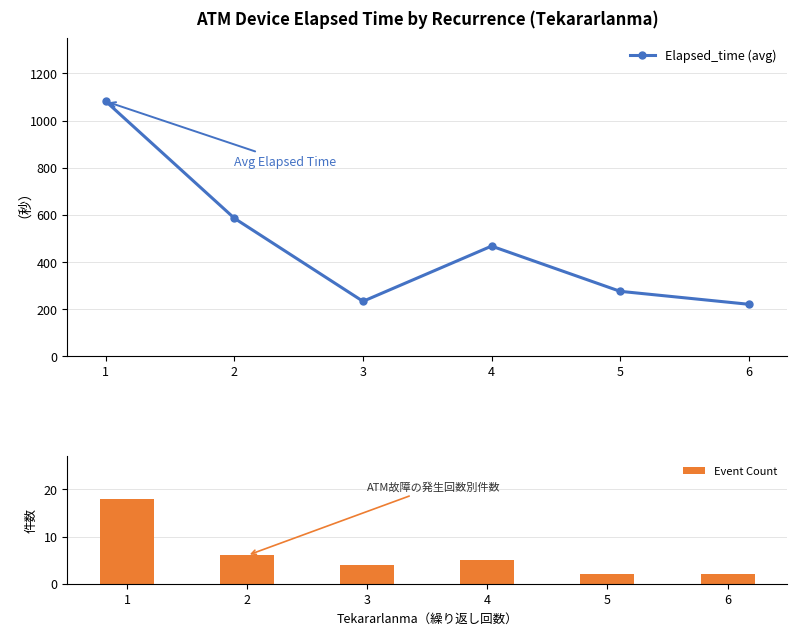

Count the number of data series in this chart.

2